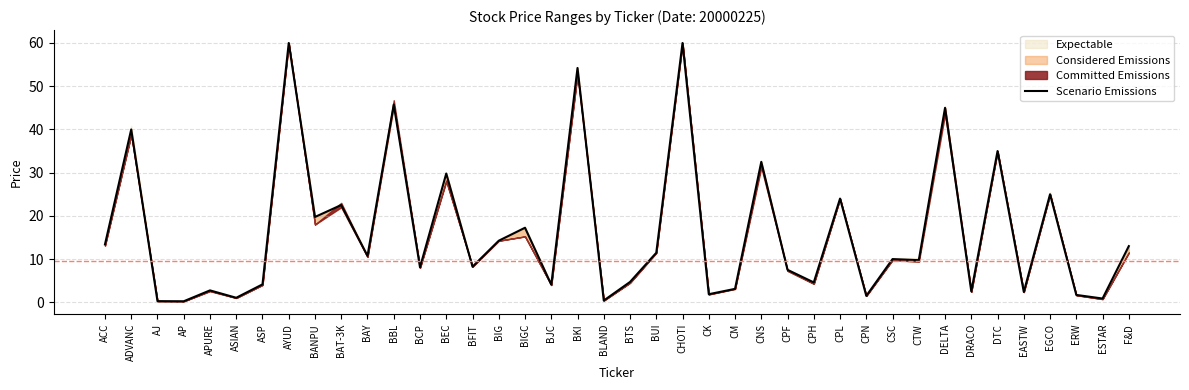

How many interior local peaks (higher than both neighbors) does the data have?

15